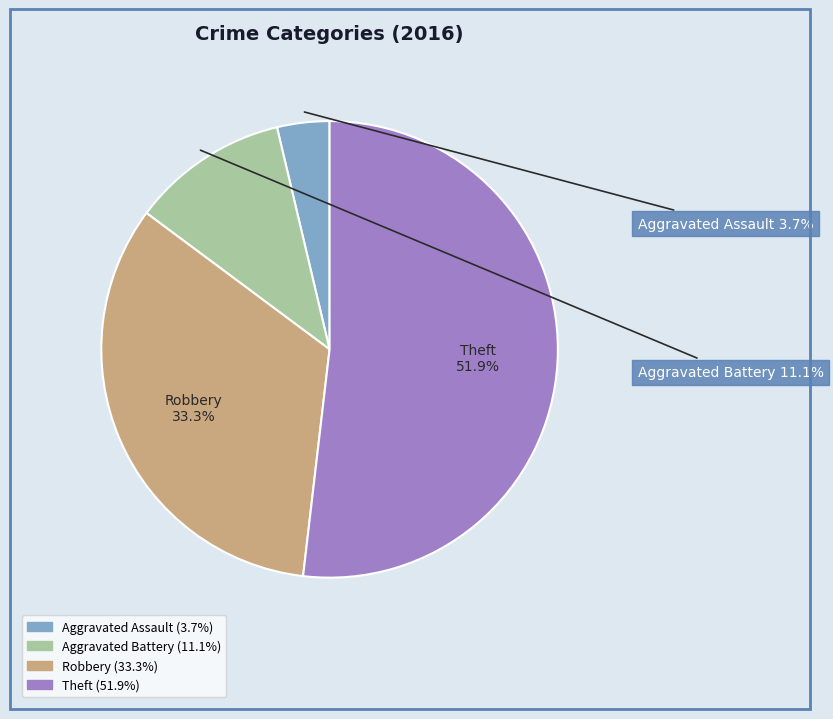

To the nearest percent, what is the difference between the Aggravated Battery and Robbery slice percentages?

22%